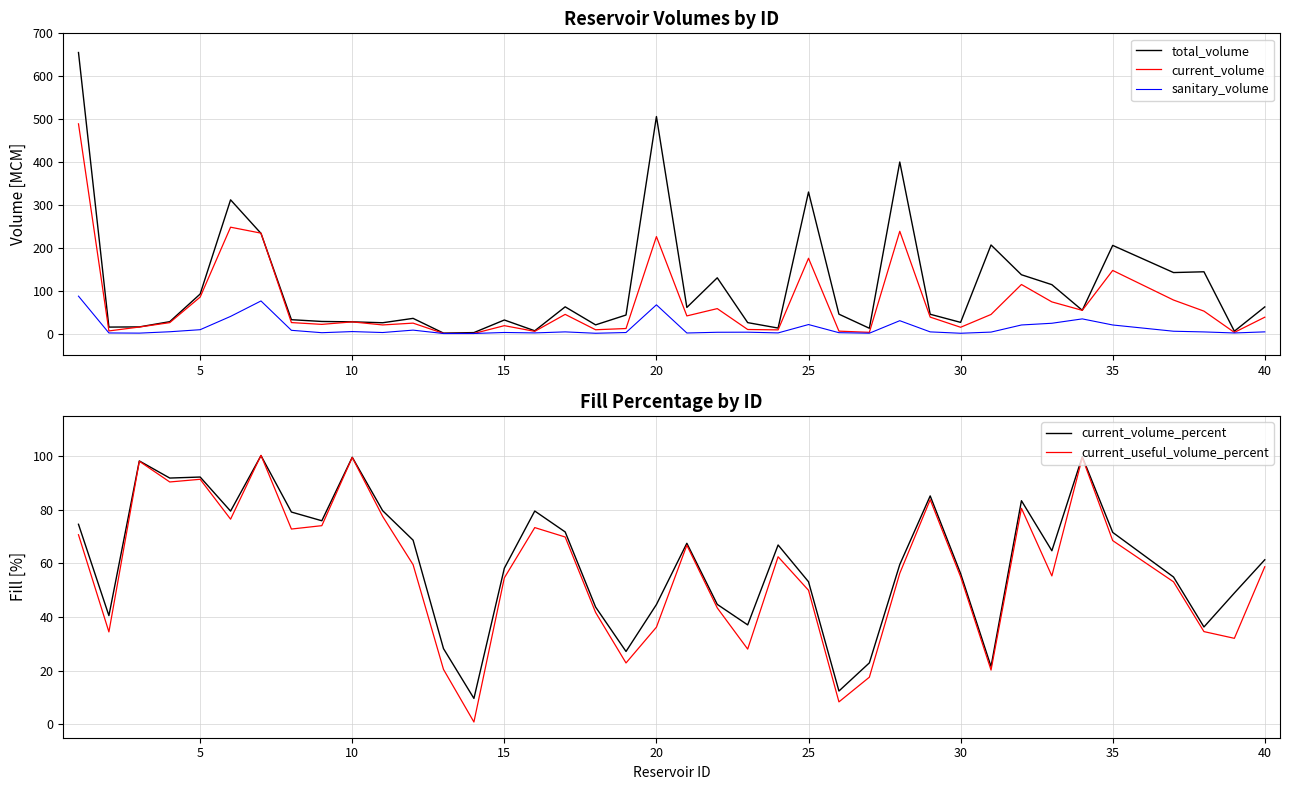

True or false: current_useful_volume_percent has a value of 99.6 at 10.

True